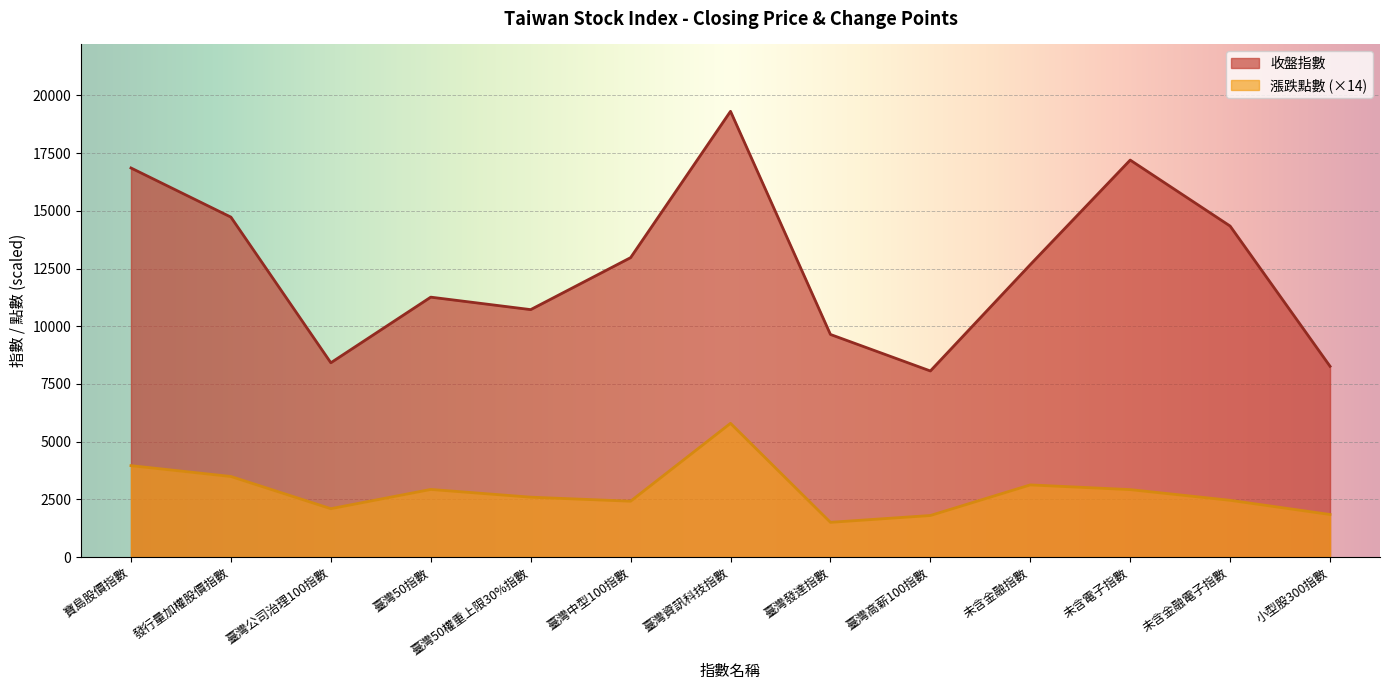

What is the difference between the highest and lowest values at 寶島股價指數?

12896.9